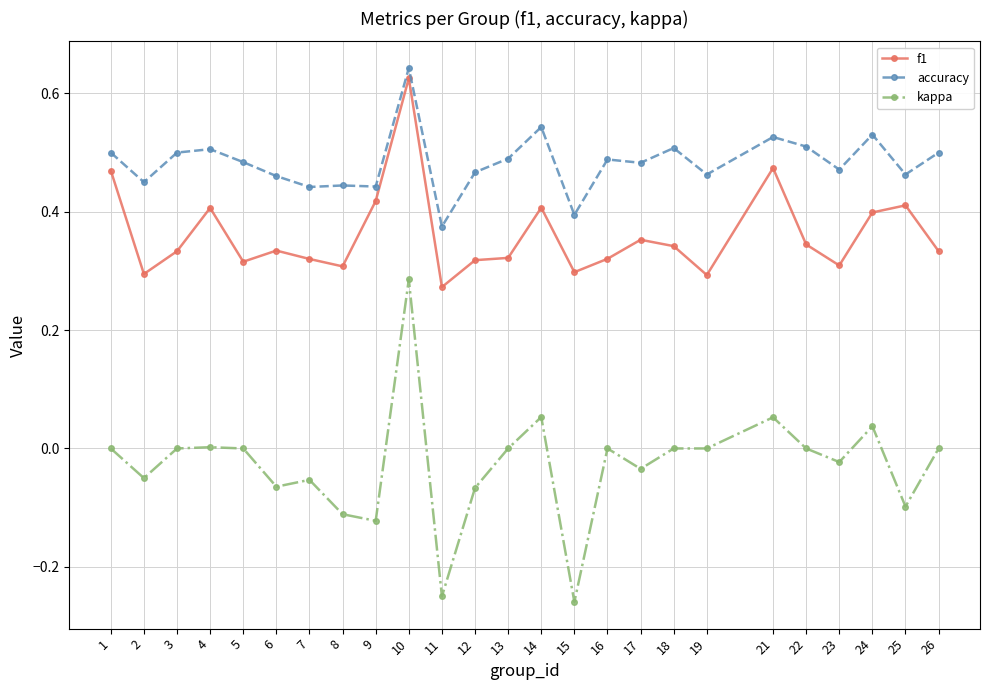

List the series in order of their overall mean, highest first.

accuracy, f1, kappa